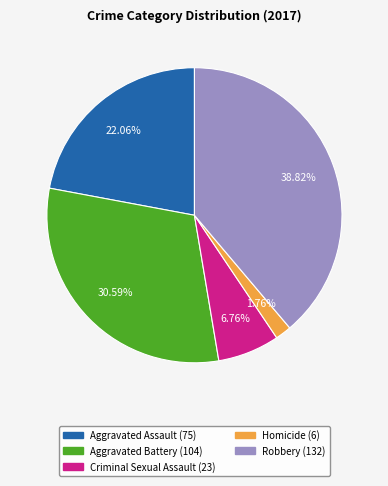

How many segments does this pie chart have?

5